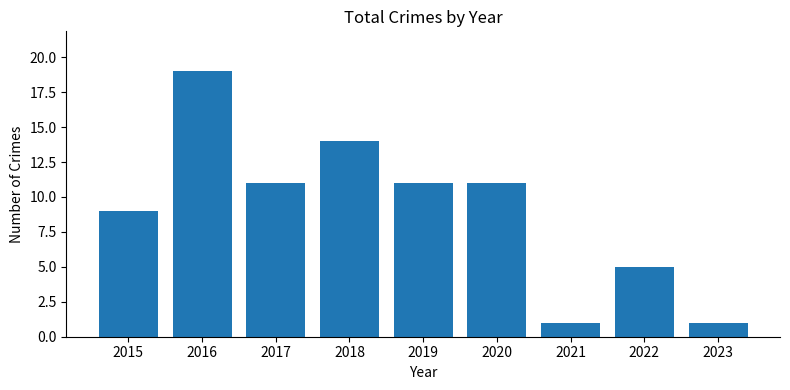

How many values are between 5 and 11?

5